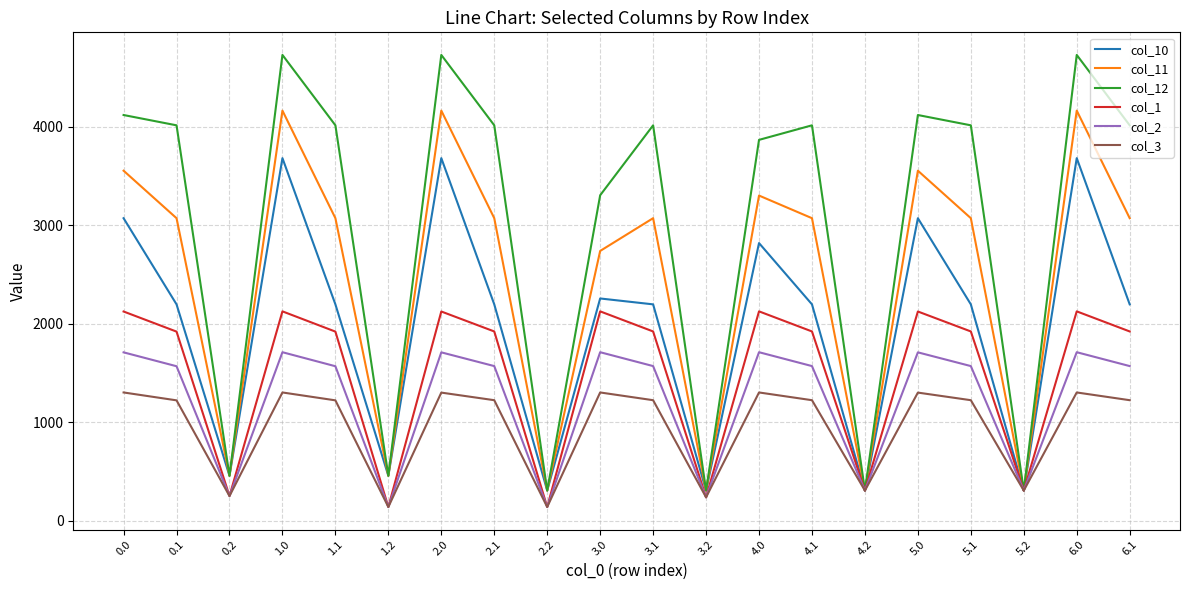

What is the highest value of the col_10 series?

3681.1